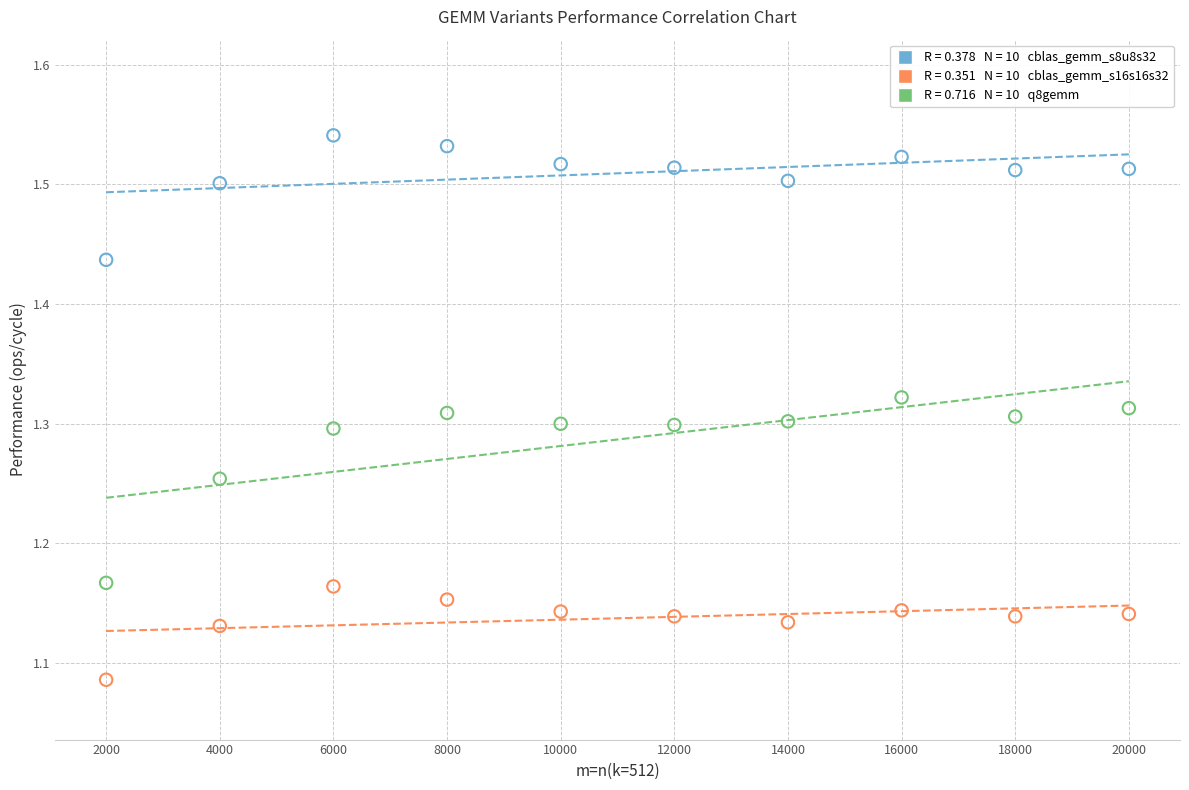

Across all data points, what is the range of Y values (max minus min)?

0.5